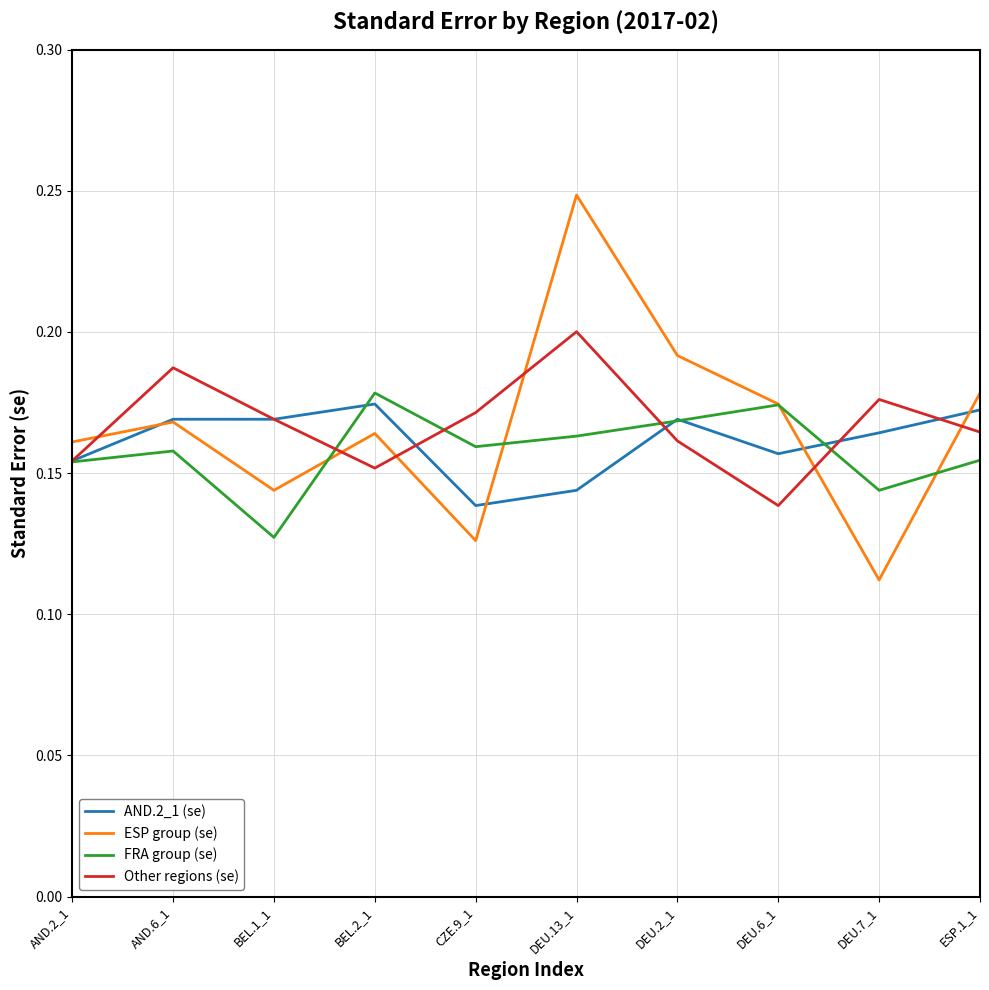

True or false: AND.2_1 (se) has a value of 0.3 at DEU.2_1.

False